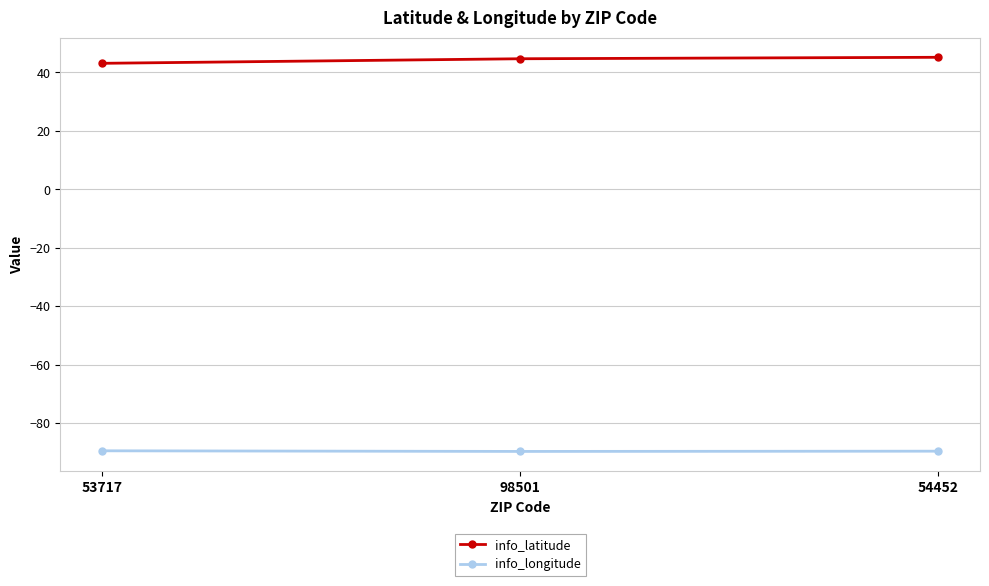

What is the value of the info_longitude point at the 3rd from the left?

-89.6